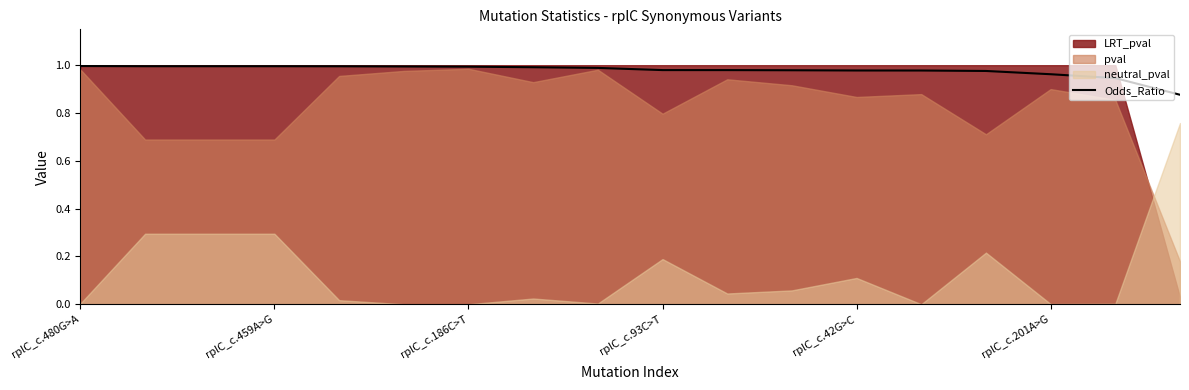

What is the sum of all values?

17.6